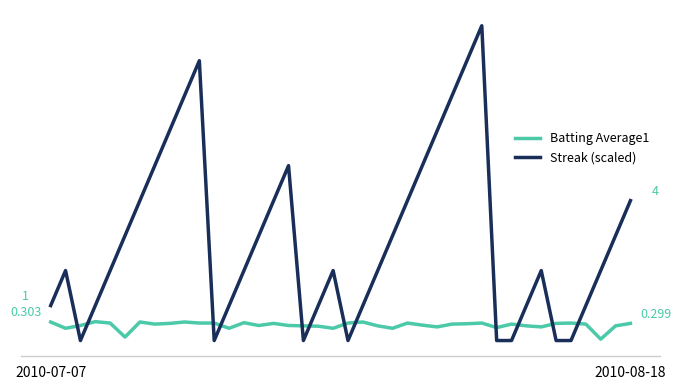

Does the chart have visible grid lines?

No